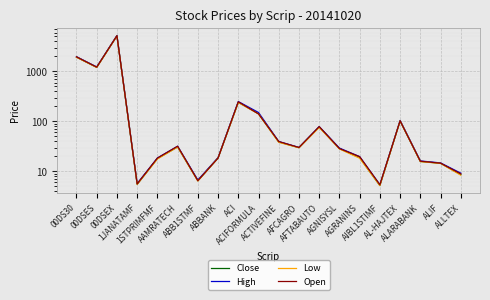

In High, how many points are lower than both neighbors (excluding endpoints)?

5